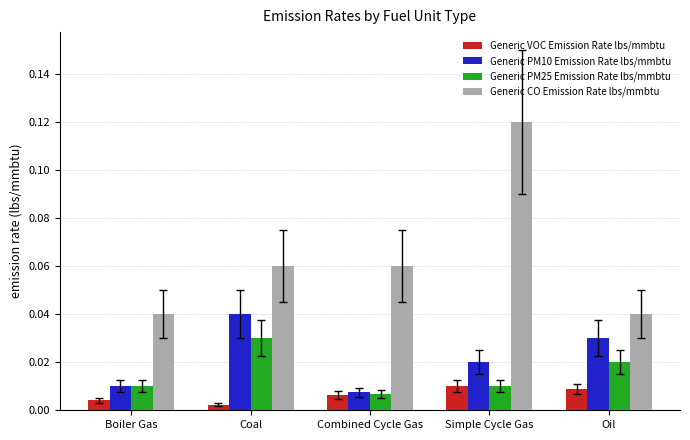

What position from the right is Combined Cycle Gas?

3